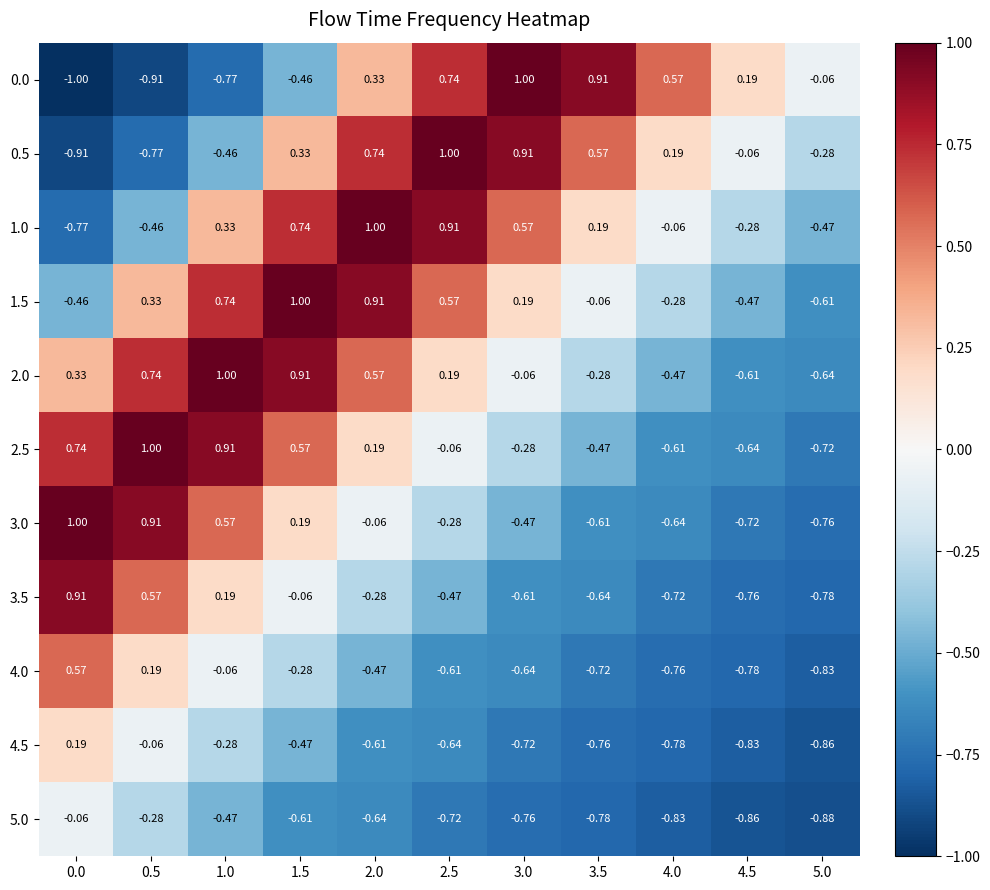

What is the minimum value shown in the chart?

-1.0